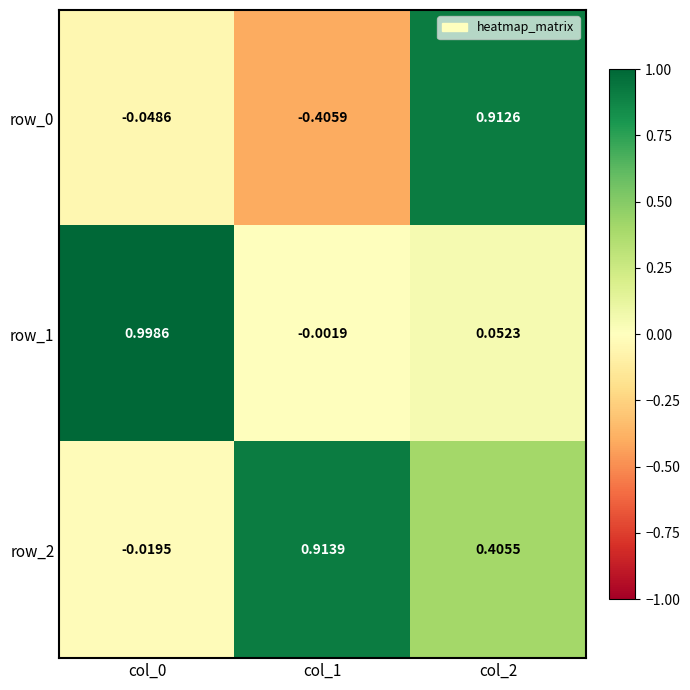

Is the value of row_2 at col_0 greater than the value of row_1 at col_0?

No